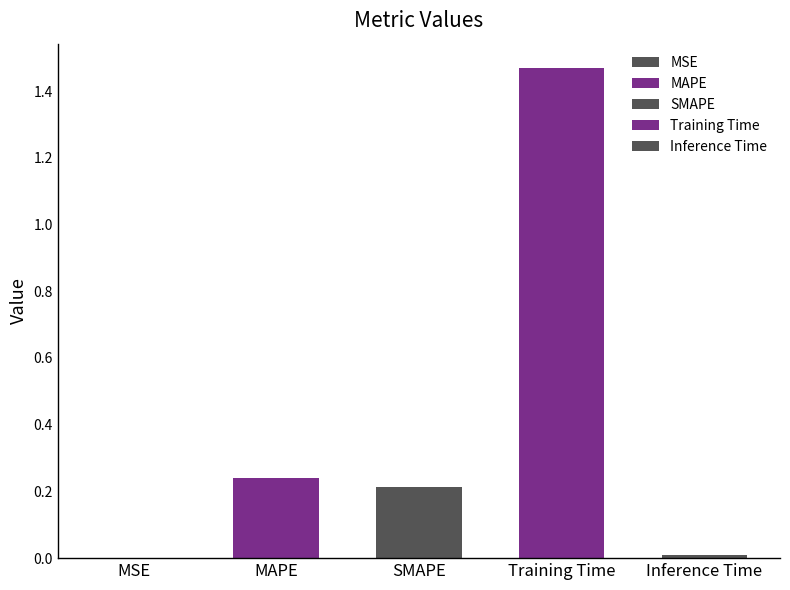

Rank the categories by value from lowest to highest.

MSE, Inference Time, SMAPE, MAPE, Training Time